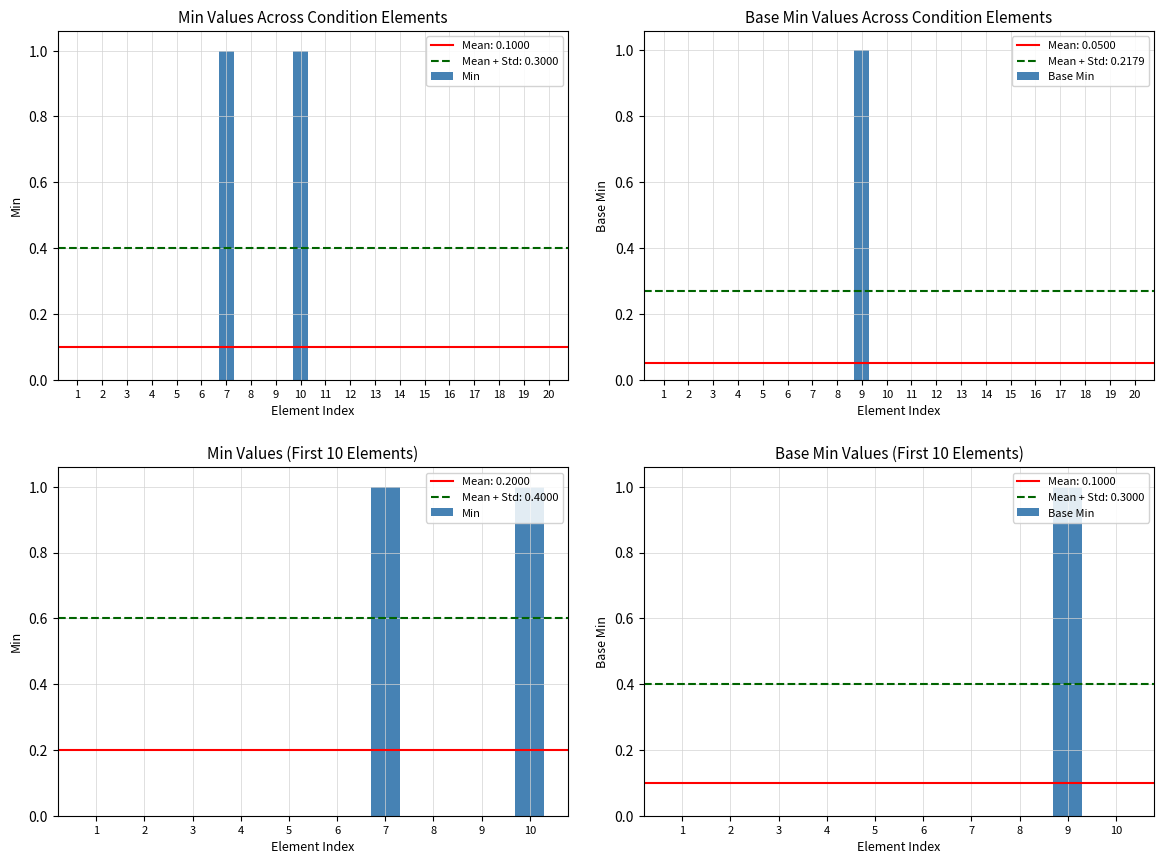

At how many categories does at least one series exceed 0?

3